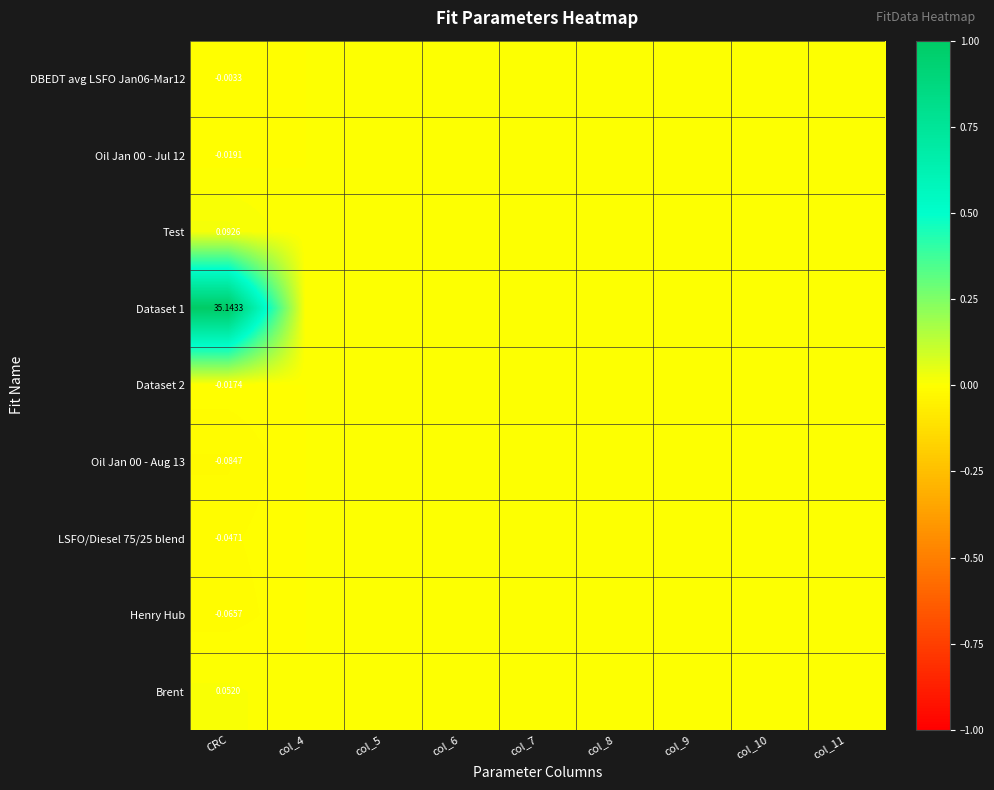

Is it true that LSFO/Diesel 75/25 blend equals 0.0 at col_4?

True